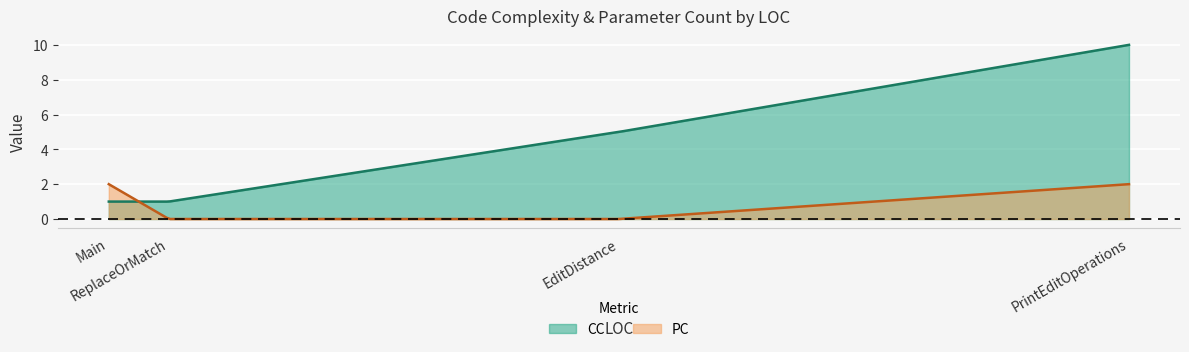

List the series in order of their overall mean, highest first.

CC, PC